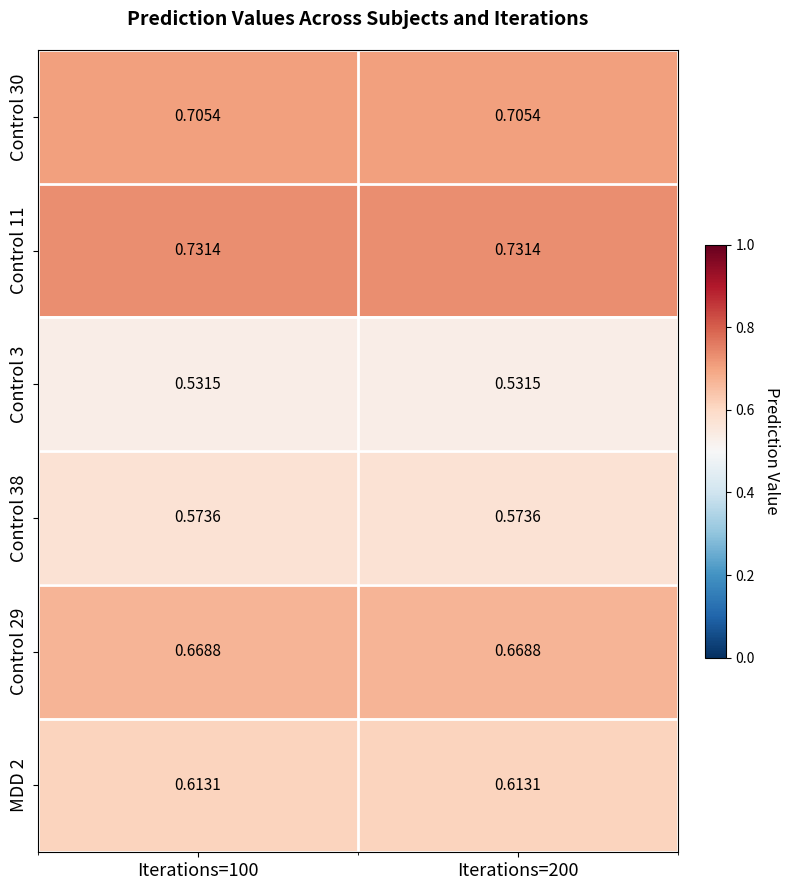

Is the value of Control 11 at Iterations=200 greater than the value of Control 29 at Iterations=200?

Yes